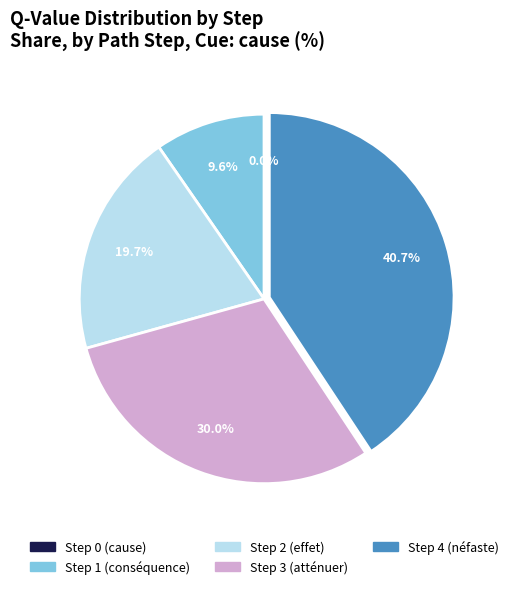

The Step 0 (cause) slice represents 0% of the pie. True or false?

True